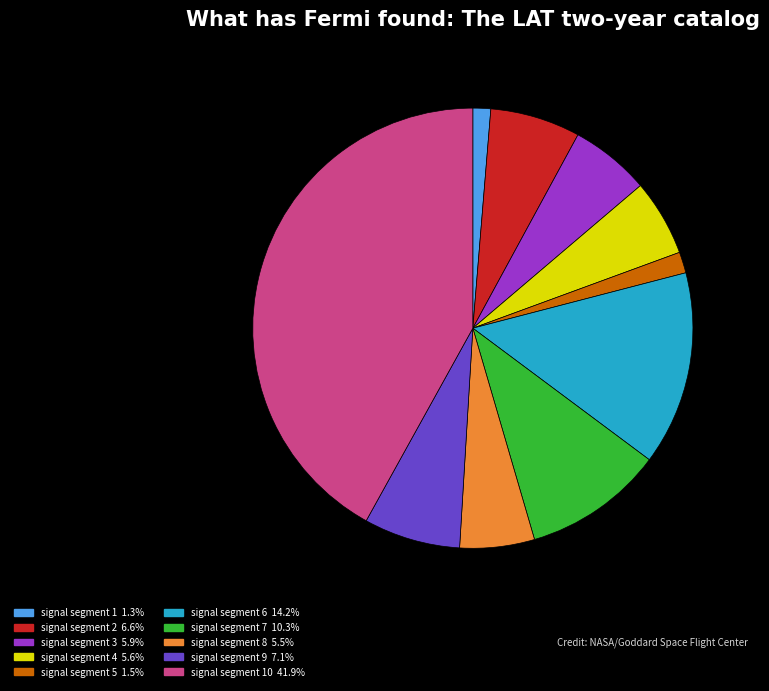

Count the number of slices in the pie.

10